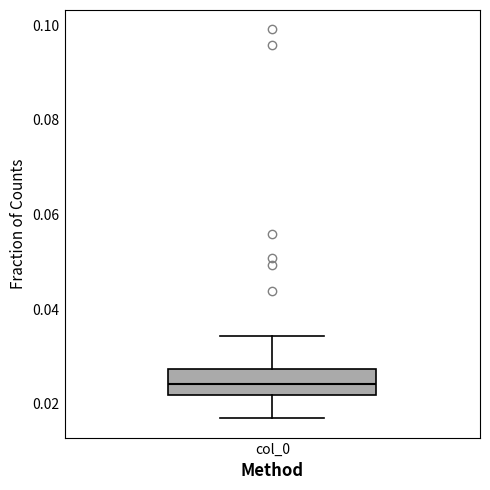

Transcribe this box plot: give where the median line is, the range the box spans, and where the two whiskers end, as read against the y-axis. The values are not printed on the chart, so give them approximately, as read against the axis.

median 0.024, box 0.022 to 0.028, whiskers 0.016 to 0.034